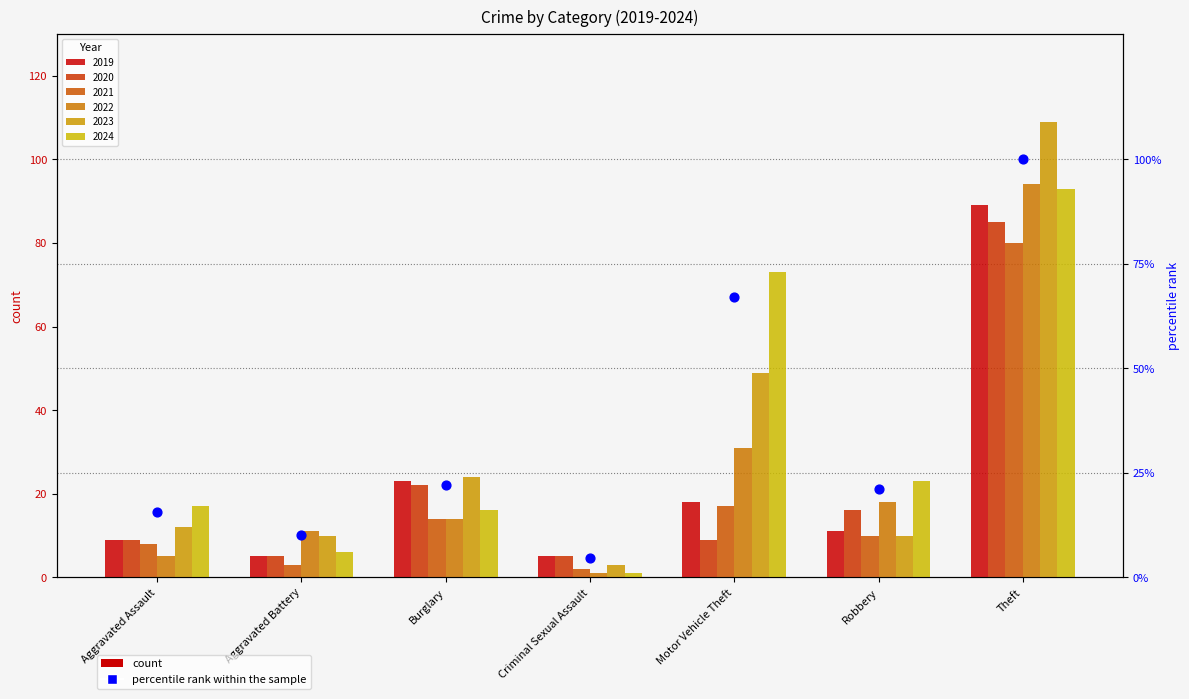

What is the ratio of the value at Robbery to the value at Criminal Sexual Assault?

4.6